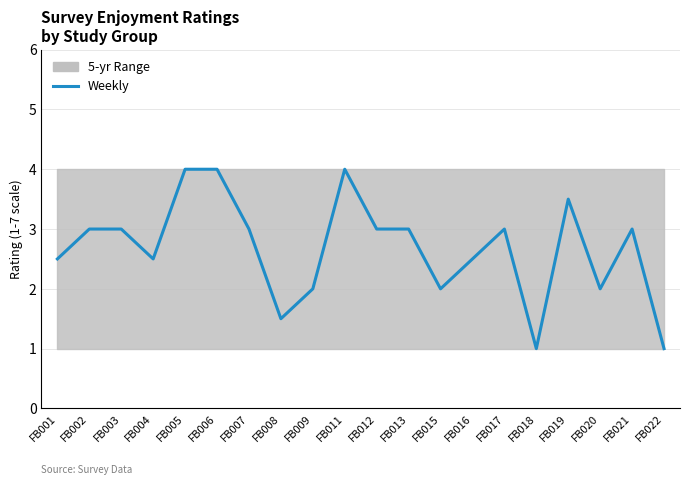

How many lines are shown in the chart?

1